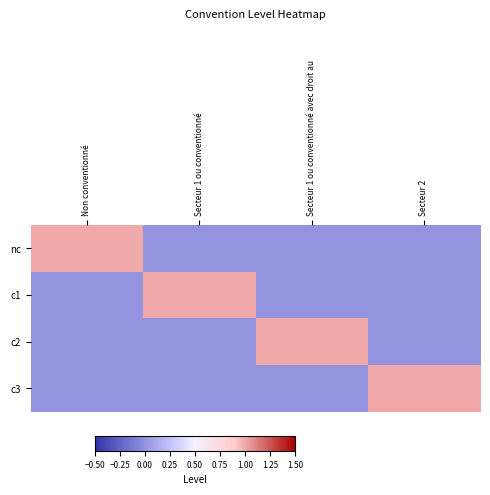

What is the total value across all series at Non conventionné?

1